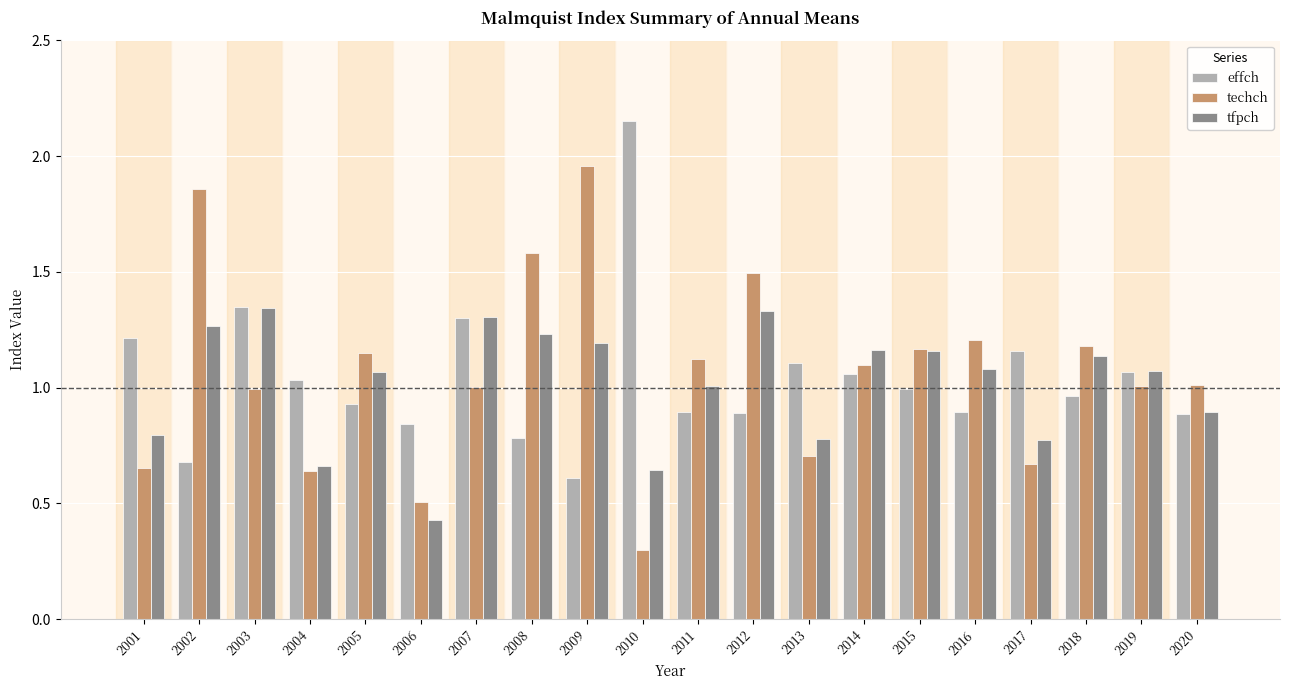

What is the sum of all tfpch values?

20.3